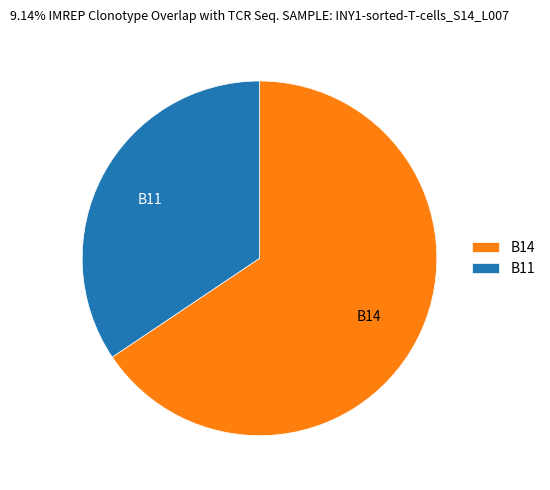

Does B14 represent more than half of the total?

Yes